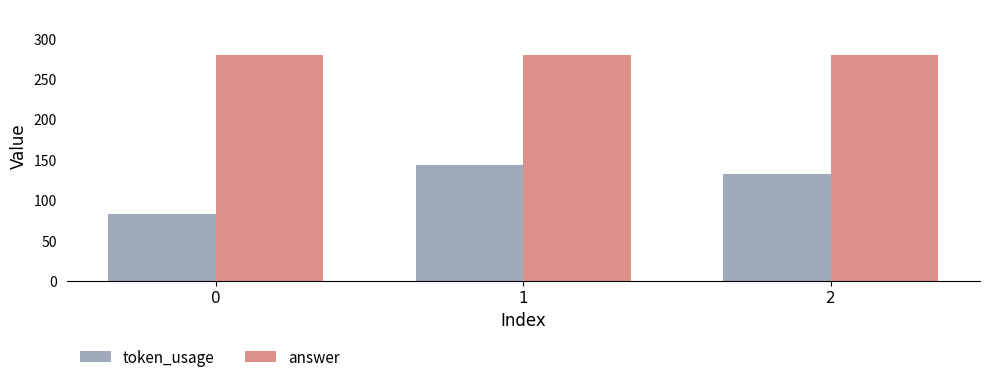

Which series has the widest spread of values?

token_usage